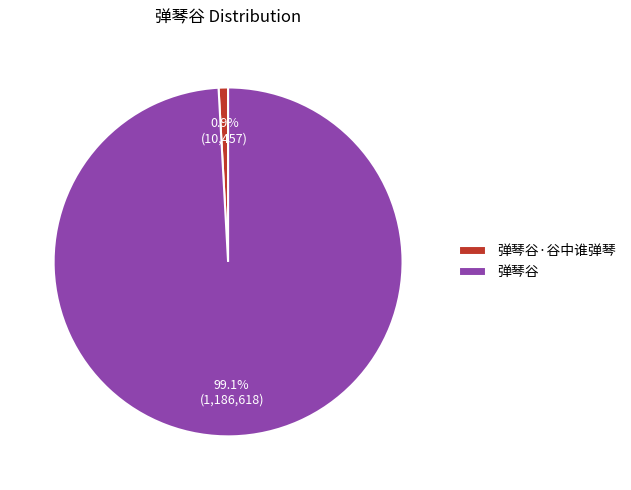

Approximately how many times larger is the value at 弹琴谷 compared to 弹琴谷·谷中谁弹琴?

113.5